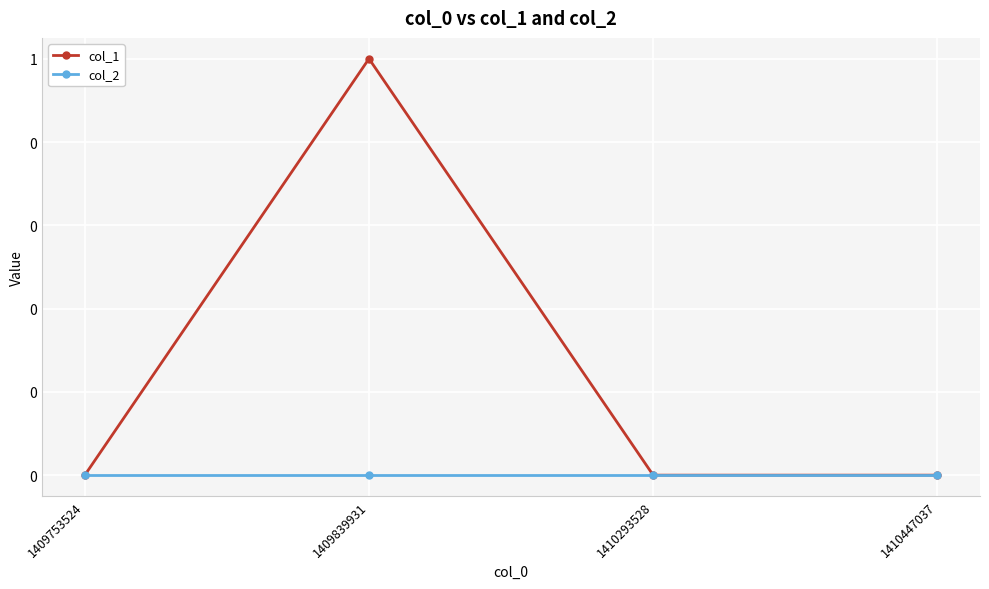

Which series has the largest total across all categories?

col_1